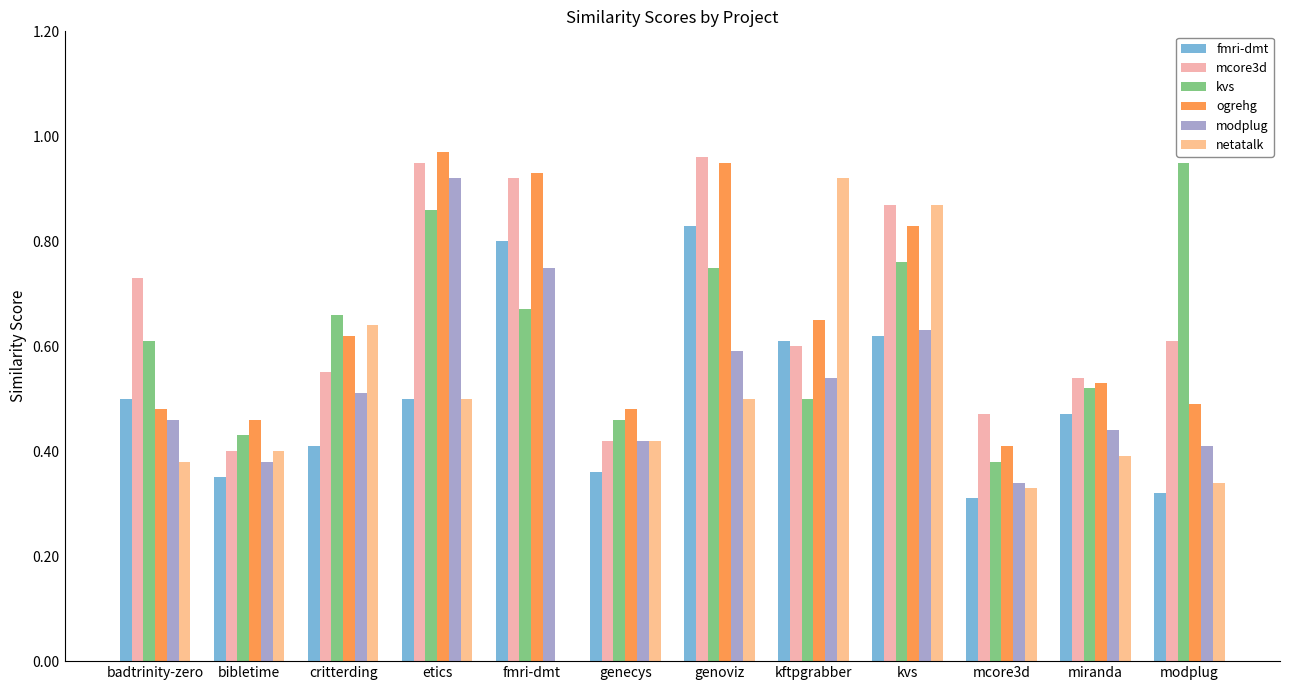

At which label does netatalk reach its peak?

kftpgrabber